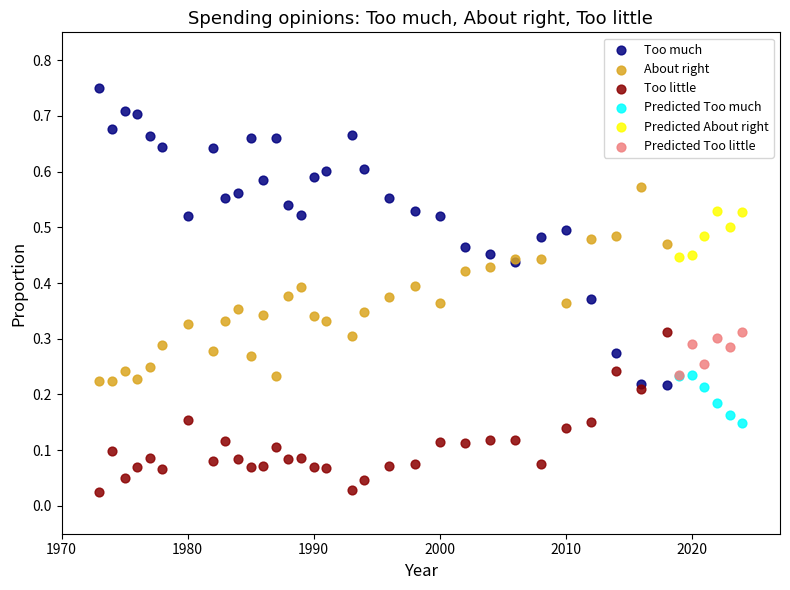

Which series contains the lowest Y value?

Too little